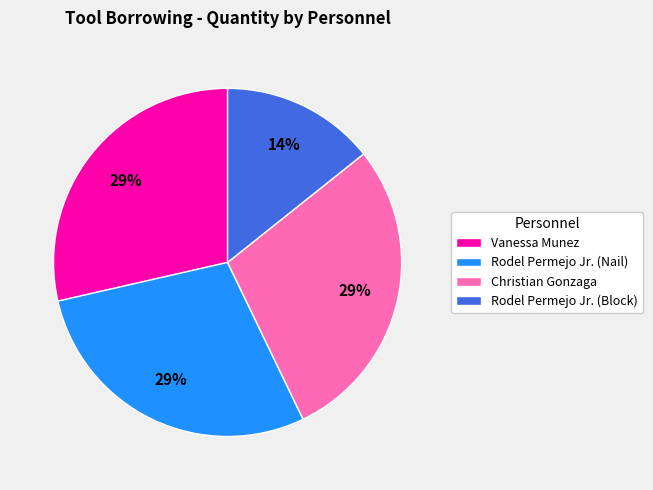

How many slices are in this pie chart?

4